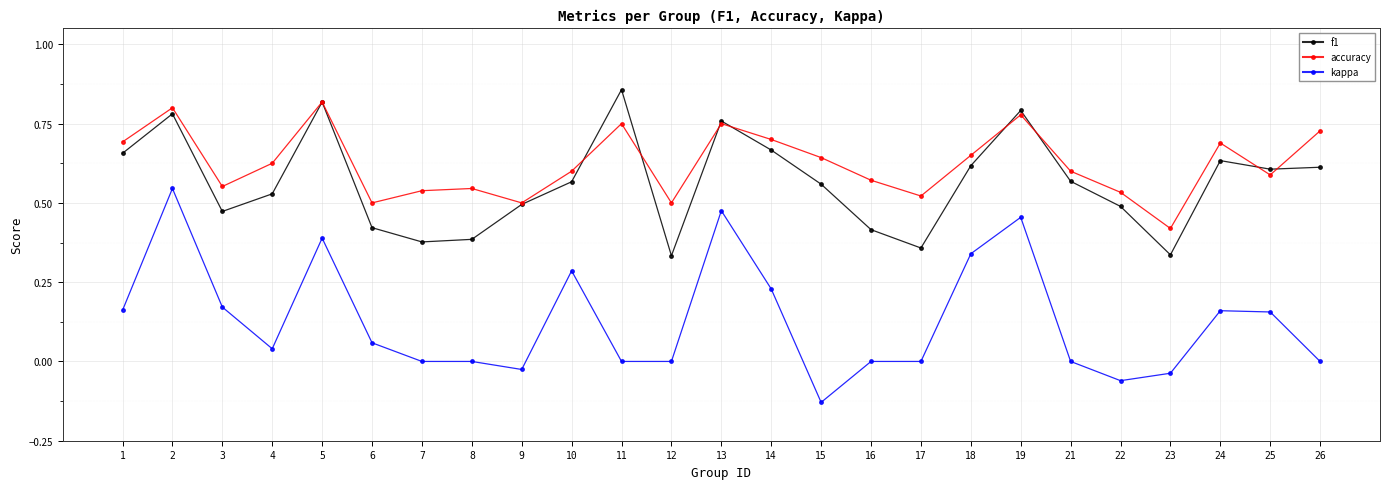

Count the accuracy values in the range 0 to 1.

25